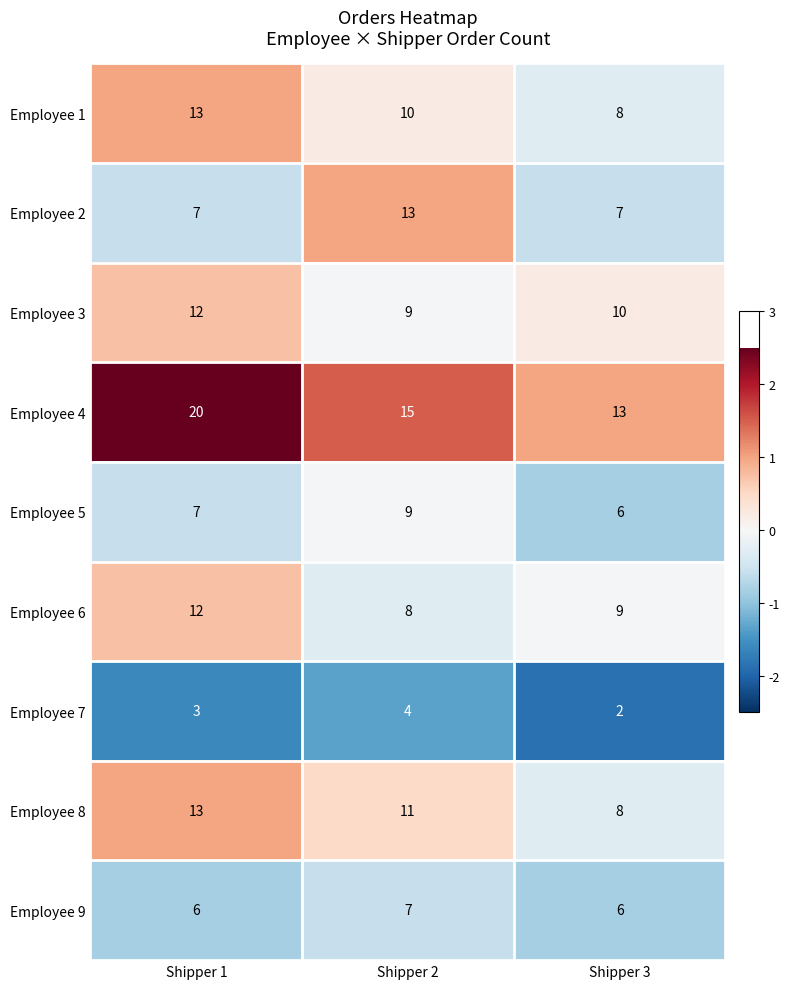

What is the difference between the highest and lowest values at Shipper 2?

11